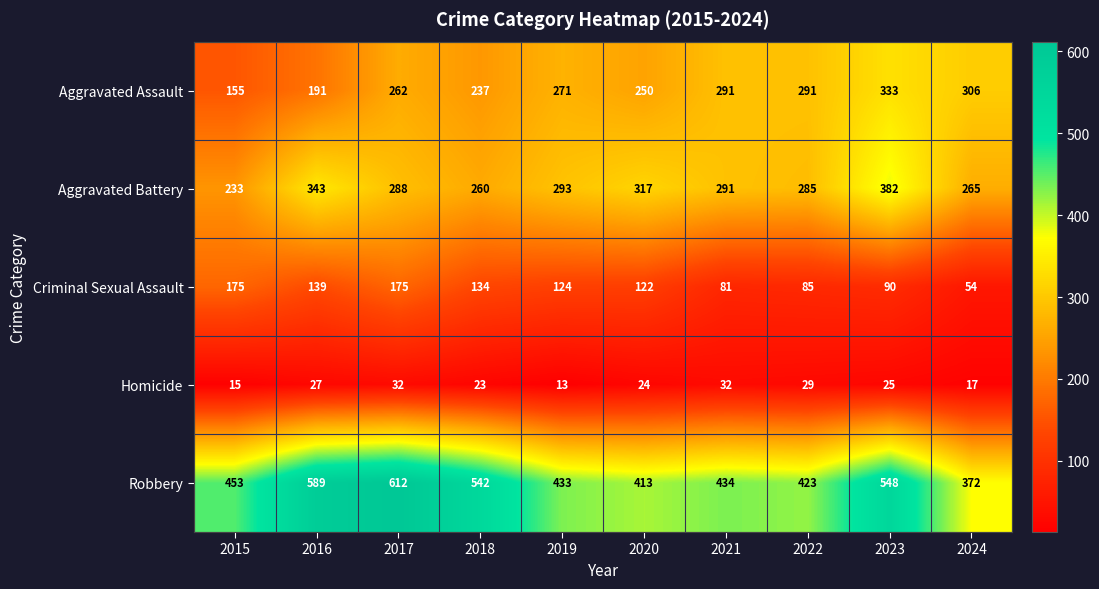

What is the maximum value for Aggravated Assault?

333